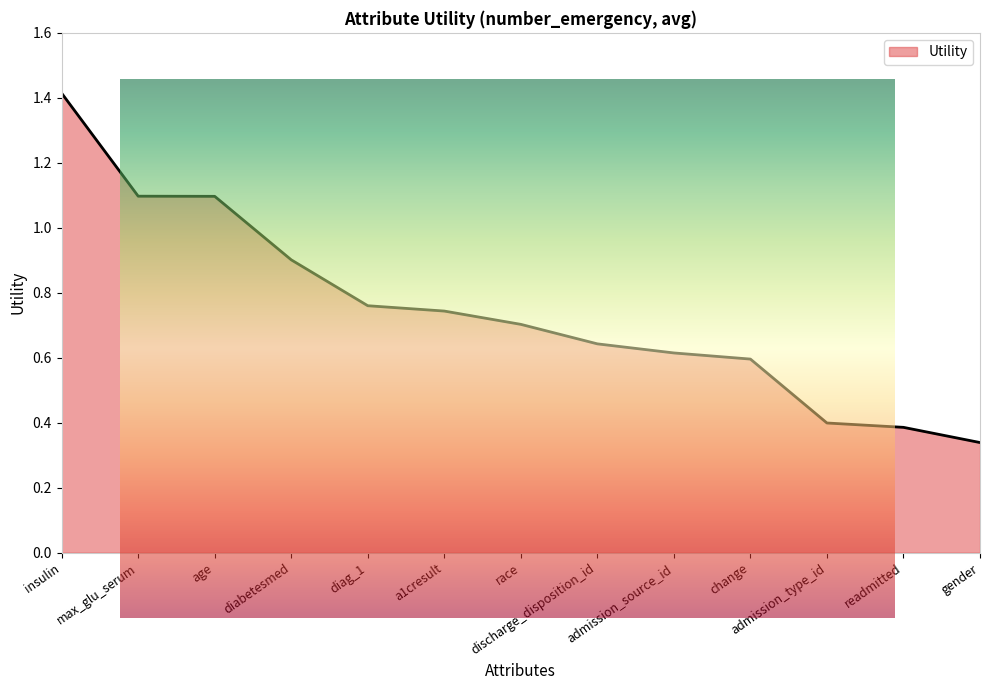

The chart shows a value of 0.5 at max_glu_serum. True or false?

False